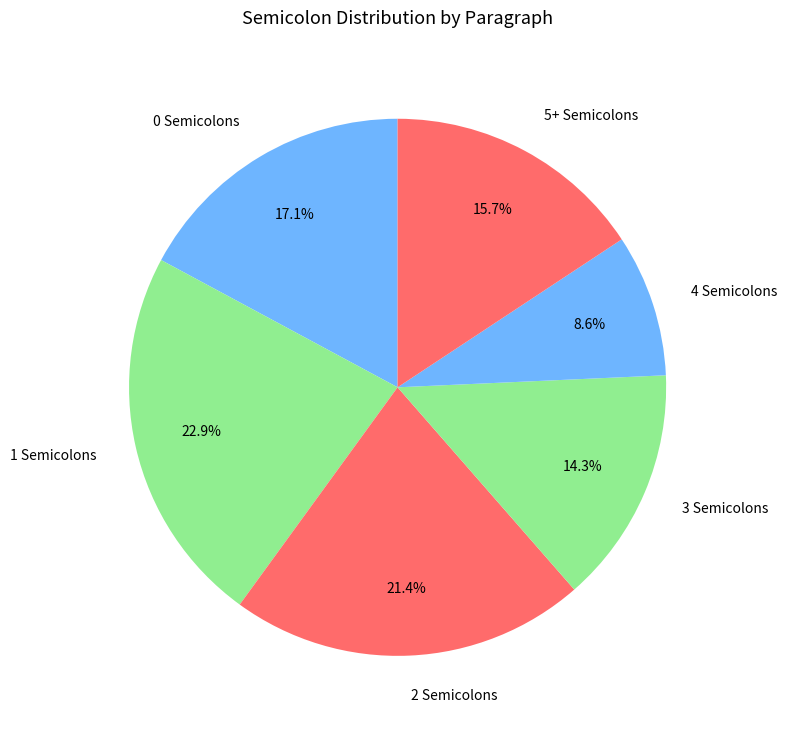

How many segments does this pie chart have?

6